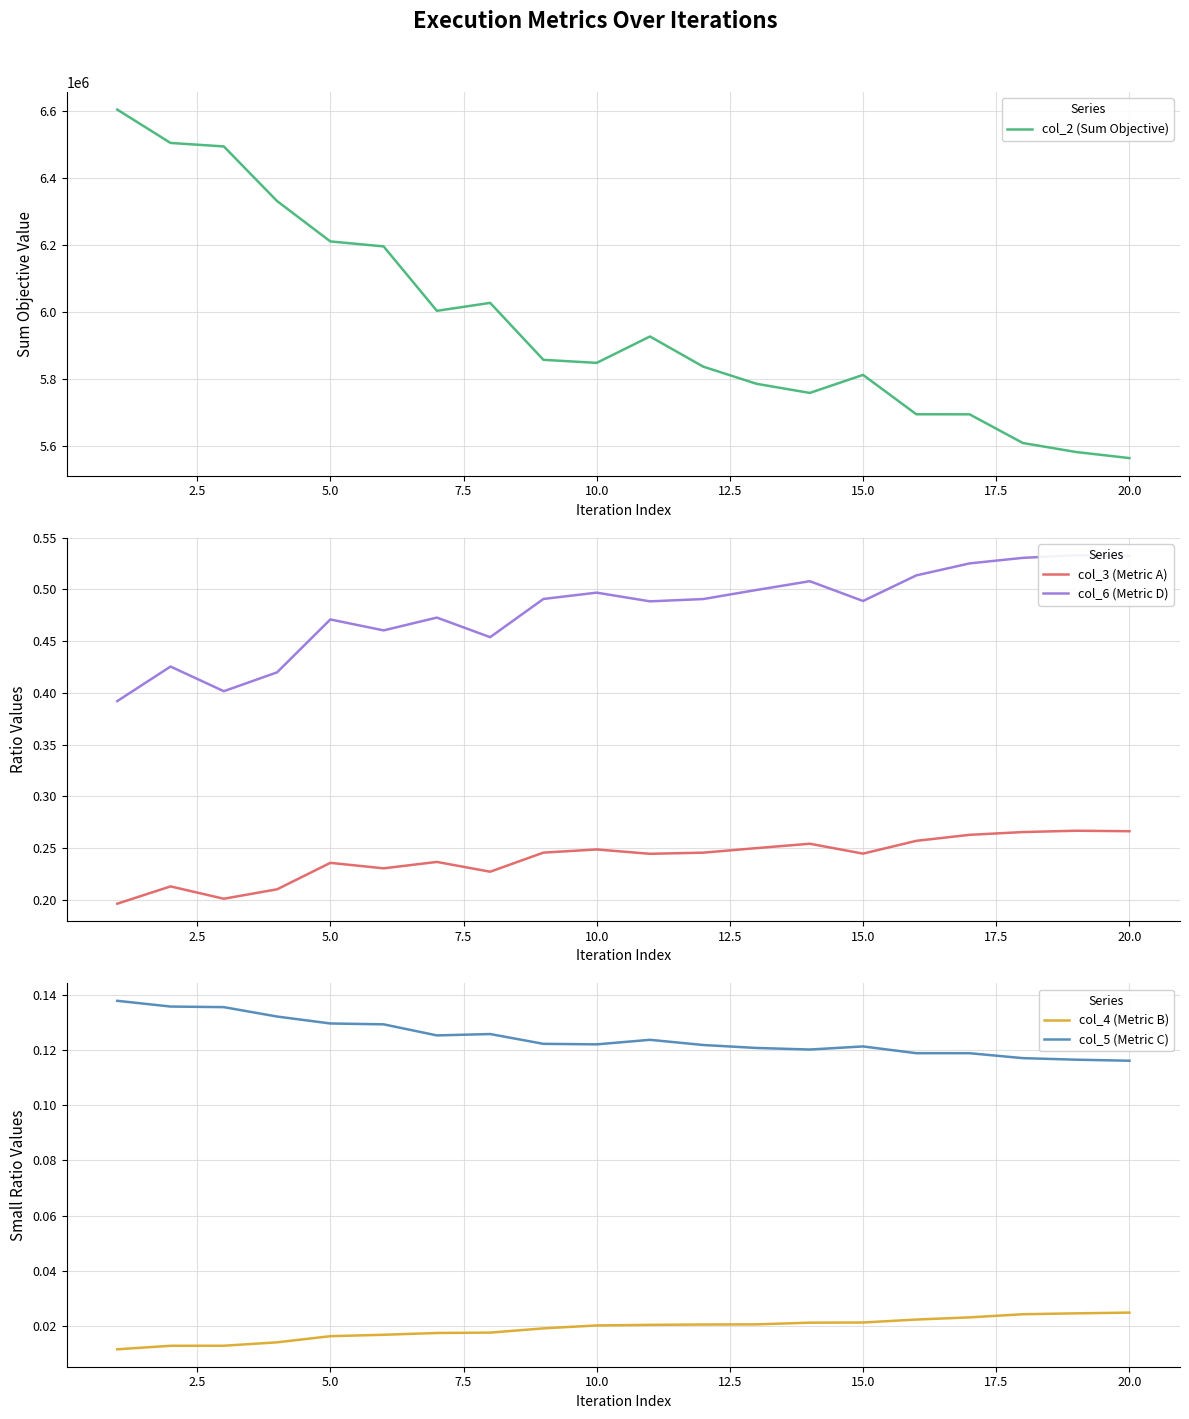

What is the value of the col_5 (Metric C) point at the 18th from the left?

0.1